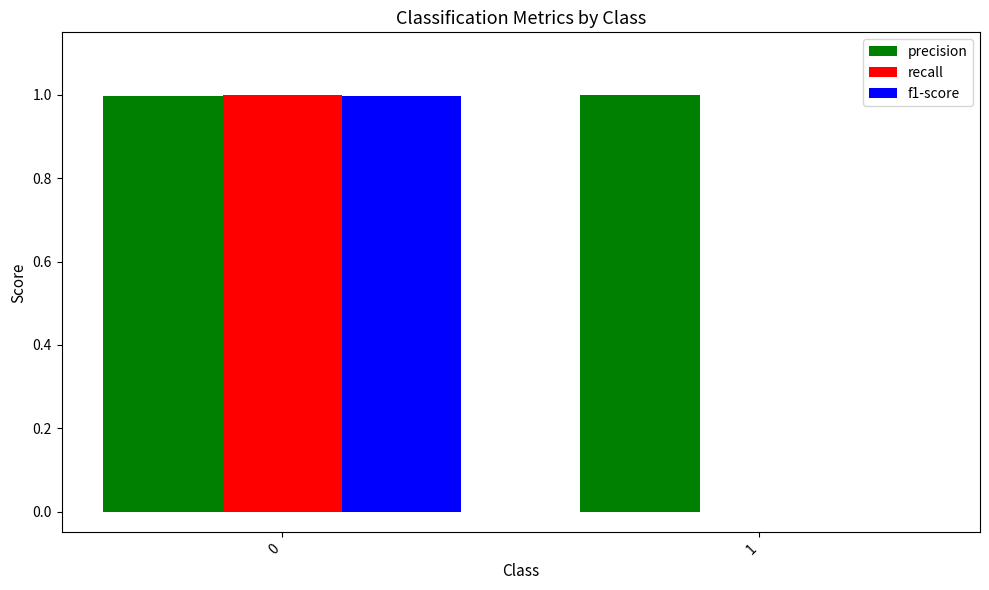

What is the sum of all recall values?

1.0